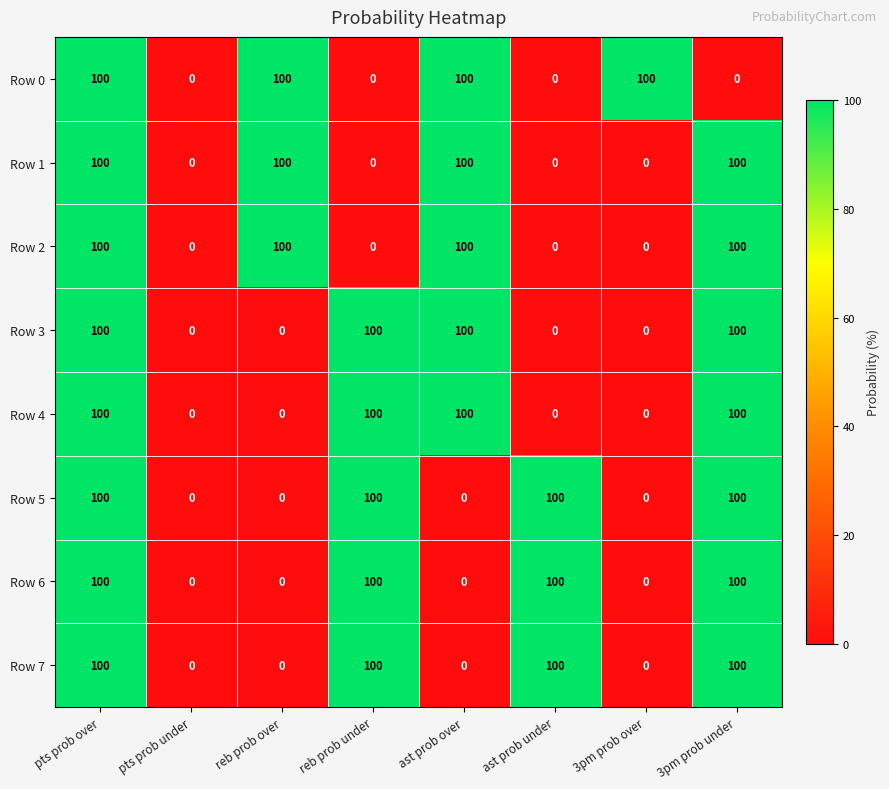

What is the spread (max minus min) of values at 3pm prob over?

100